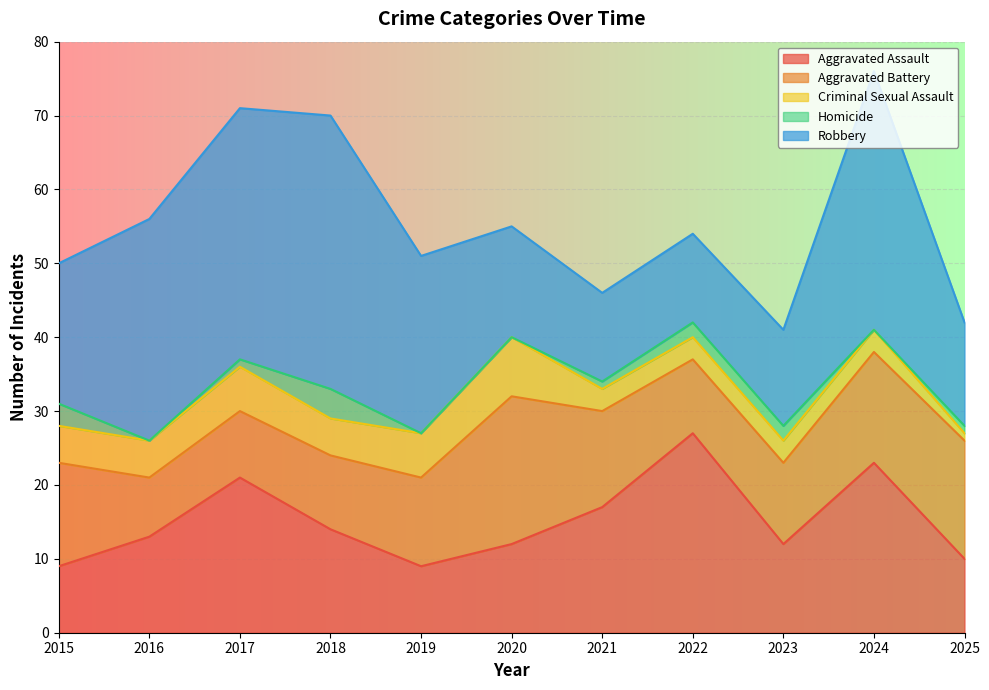

True or false: Aggravated Battery and Homicide intersect in this chart.

False